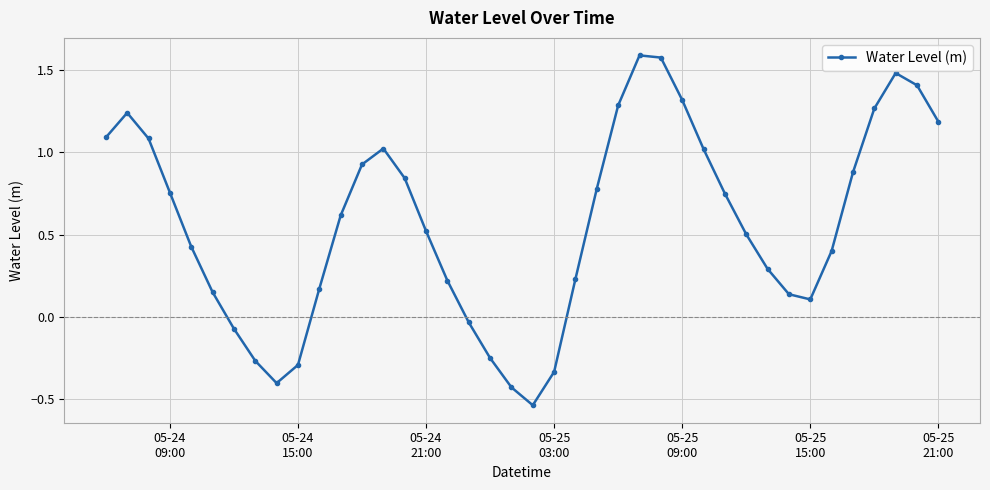

Does the chart display data point markers on the line(s)?

Yes